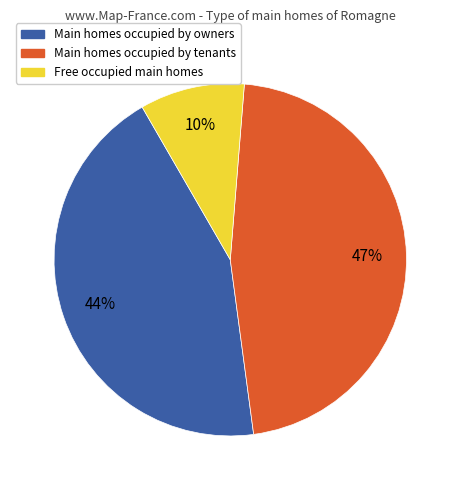

How many slices are in this pie chart?

3